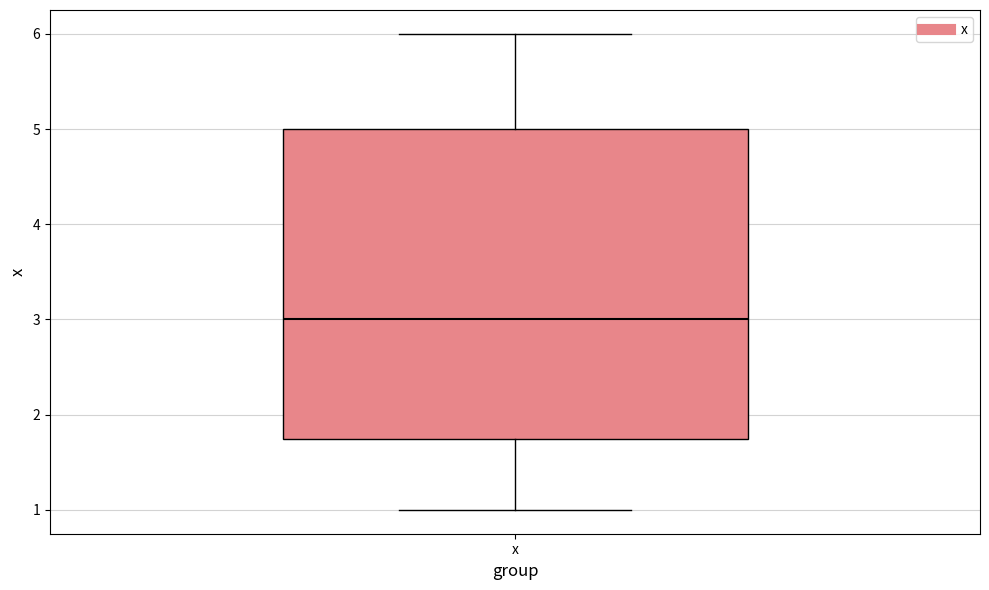

Read this box plot against the y-axis: the position of the median line, the range covered by the box, and the ends of both whiskers. The values are not printed on the chart, so give them approximately, as read against the axis.

median 3.0, box 1.8 to 5.0, whiskers 1.0 to 6.0